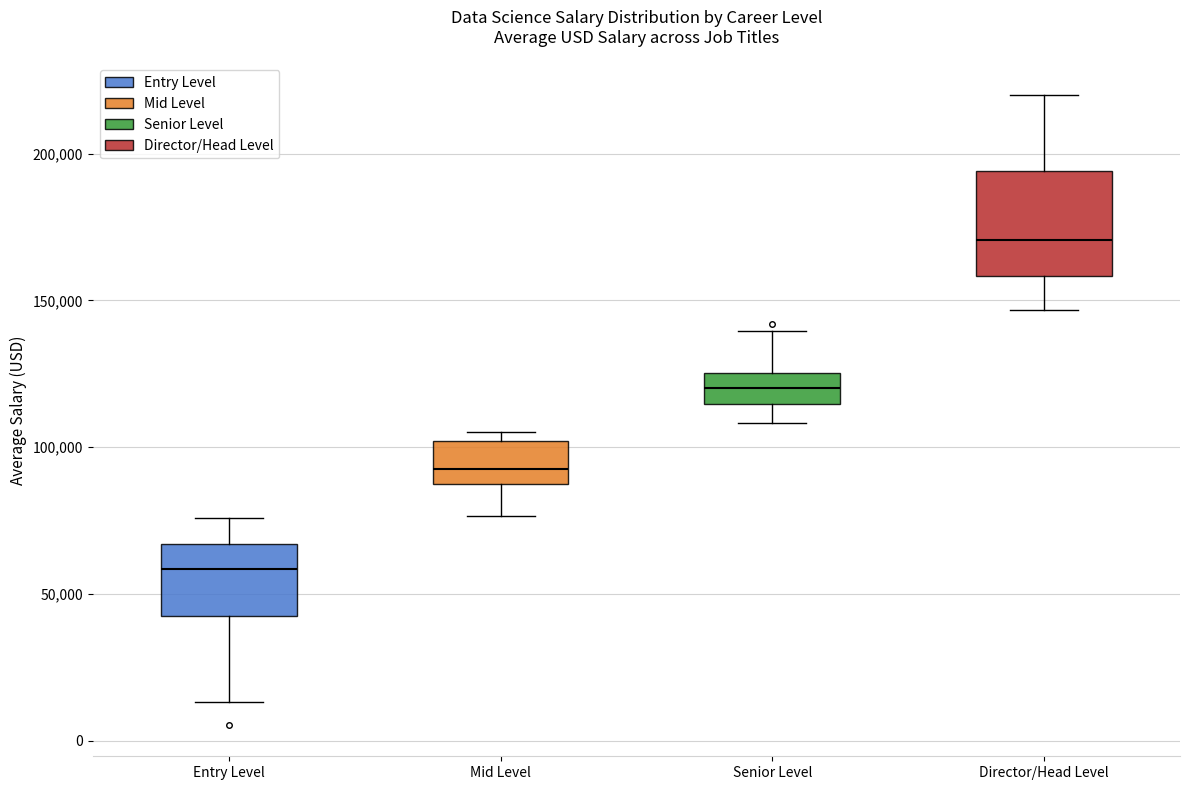

Comparing the boxes themselves (not the whiskers), which one is the tallest?

Director/Head Level